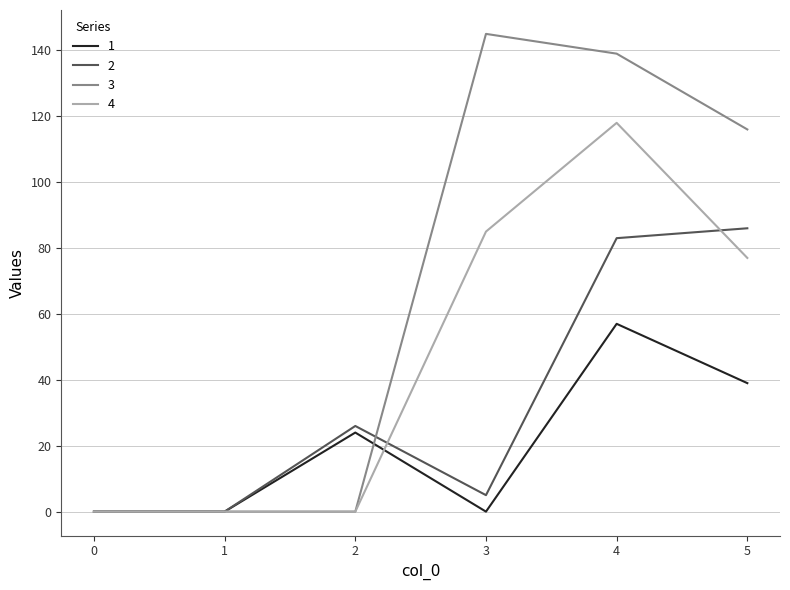

Which series ends up on top after the final intersection of 2 and 3?

3